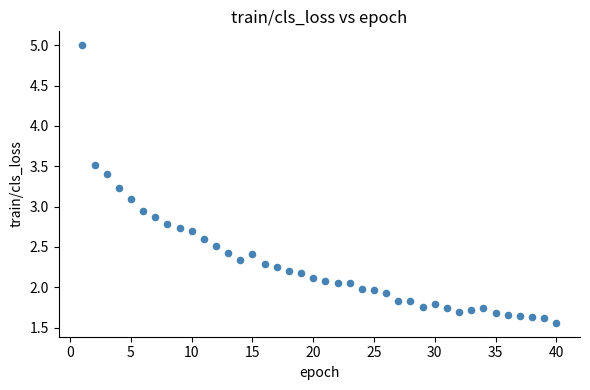

What is the range of Y values (max minus min)?

3.4